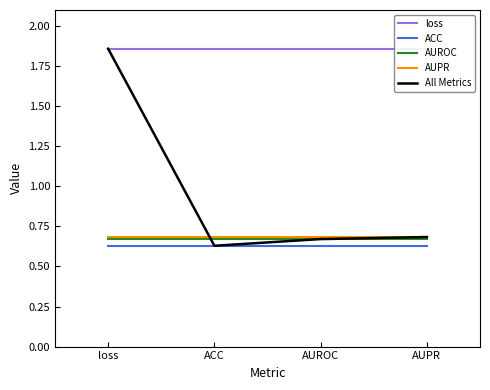

Which series ends up on top after the final intersection of All Metrics and AUROC?

AUROC